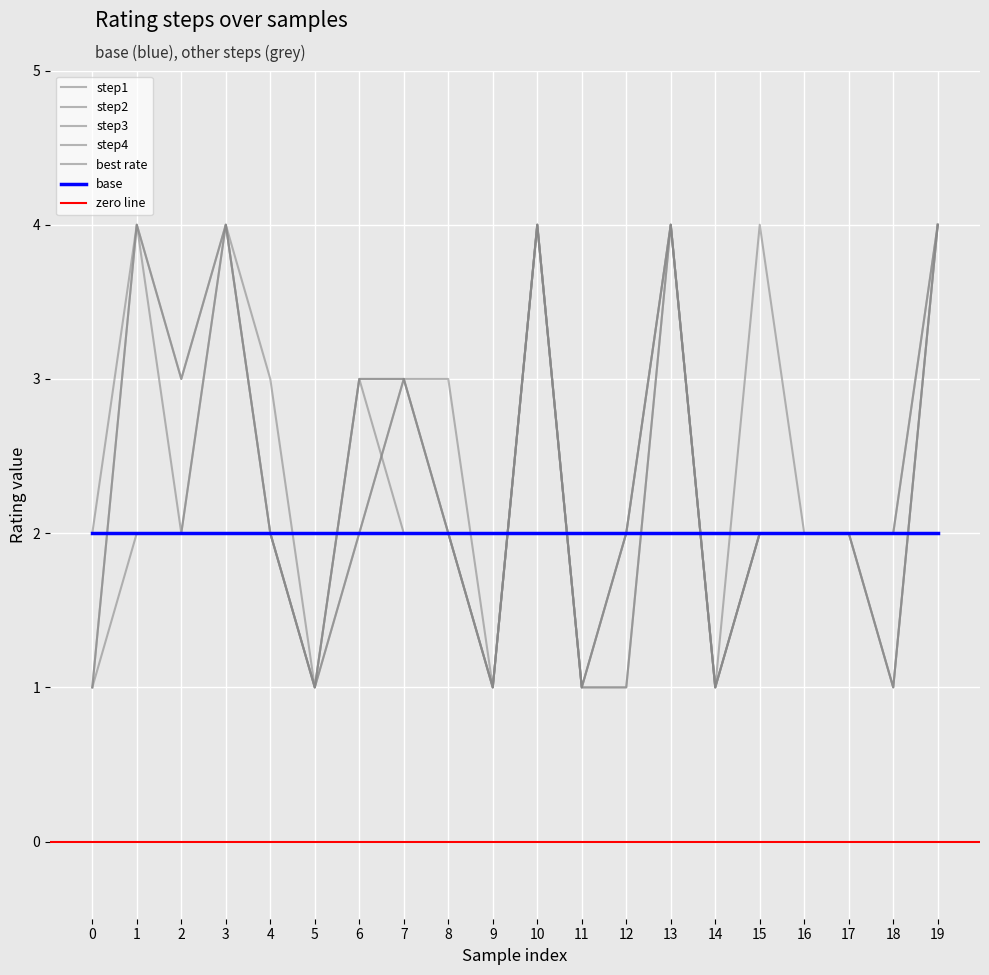

Reading left to right, extract all data points from this chart.

step1: 1	2	2	2	2	1	3	3	3	1	4	1	1	4	1	2	2	2	1	4
step2: 2	2	2	4	3	1	3	2	2	1	4	1	1	4	1	2	2	2	1	4
step3: 2	4	2	4	2	1	3	3	2	1	4	1	2	4	1	4	2	2	1	4
step4: 1	4	3	4	2	1	2	3	2	1	4	1	2	4	1	2	2	2	2	4
best rate: 1	4	3	4	2	1	2	3	2	1	4	1	2	4	1	2	2	2	2	4